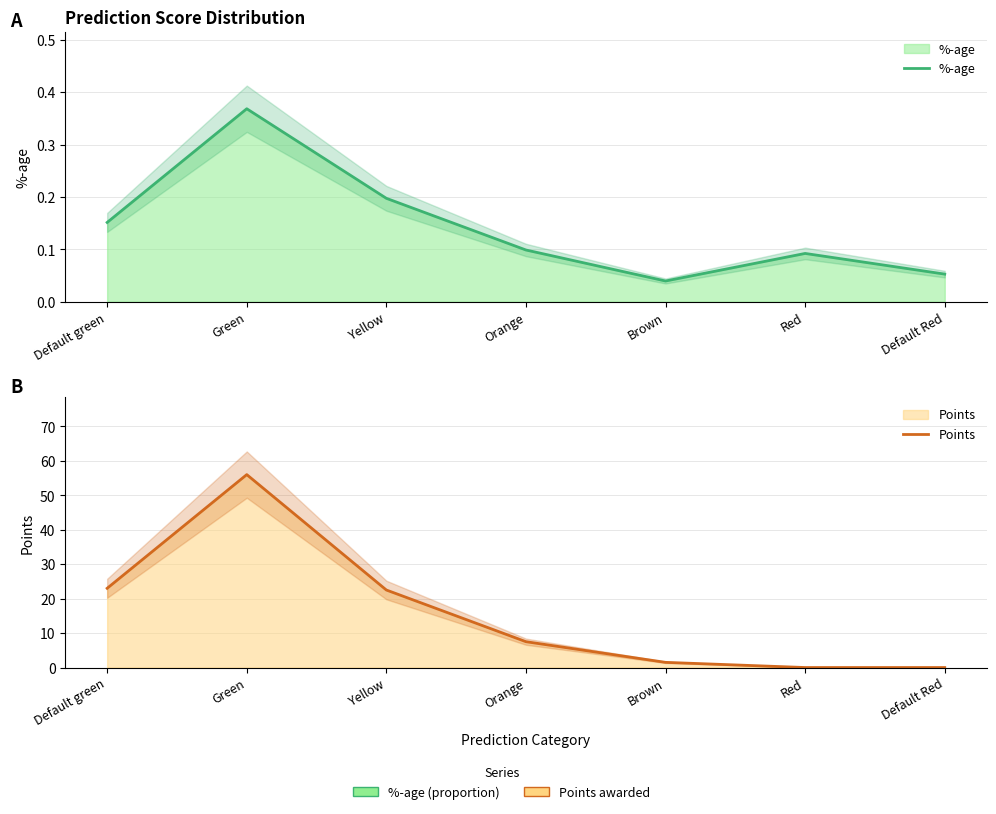

What is the difference between the highest and lowest values at Default green?

22.8